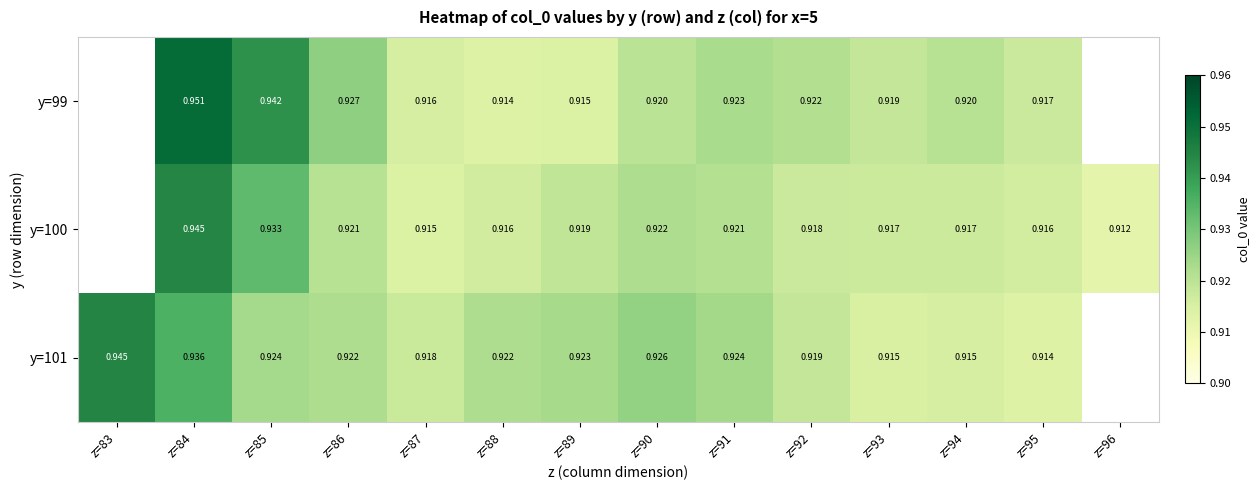

Is the value of y=100 at z=90 greater than the value of y=99 at z=89?

Yes